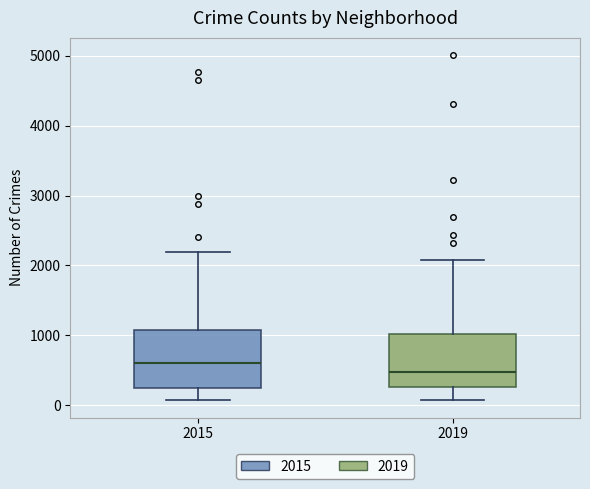

Reading left to right, read every box against the y-axis: the position of its median line, the range the box covers, and the ends of its whiskers. The values are not printed on the chart, so give them approximately, as read against the axis.

2015: median 600, box 300 to 1100, whiskers 100 to 2200
2019: median 500, box 300 to 1000, whiskers 100 to 2100